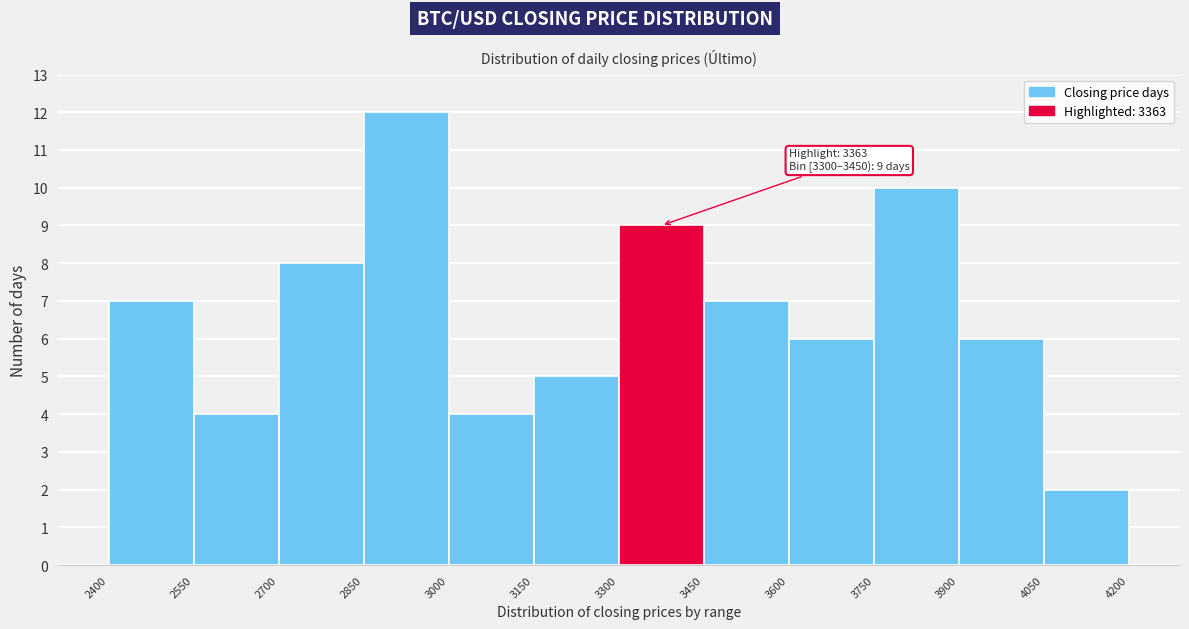

Which range on the x-axis has the tallest bar?

2850 to 3000